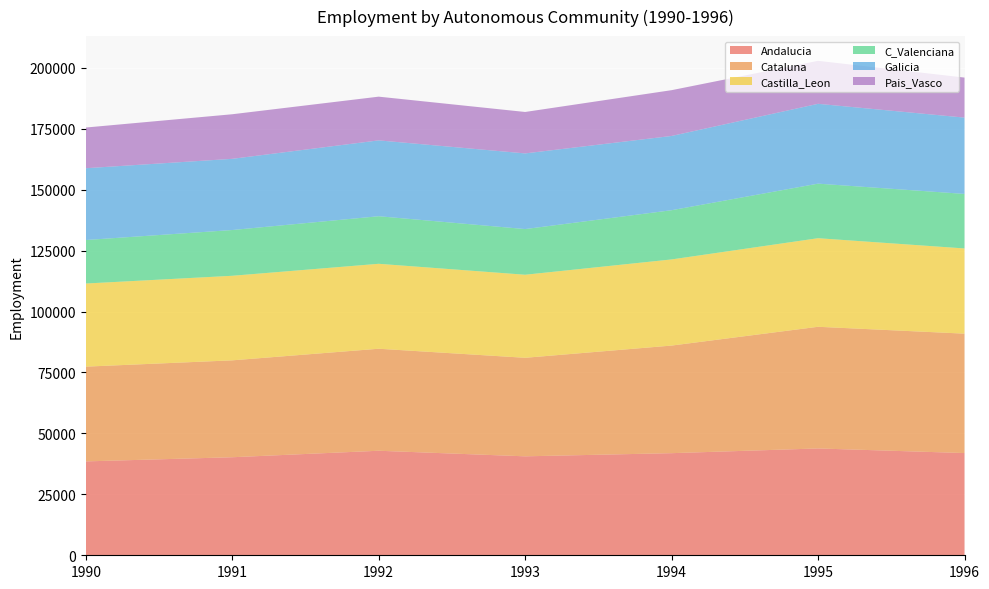

Reading right to left, what are all the values shown in this chart?

Andalucia: 41935	43824	41887	40593	42881	40217	38514
Cataluna: 48985	49916	44145	40425	41852	39755	38875
Castilla_Leon: 34958	36340	35341	34072	34850	34692	34100
C_Valenciana: 22369	22381	20188	18736	19511	18769	17843
Galicia: 31309	32750	30466	31040	31117	29208	29458
Pais_Vasco: 16420	17635	18782	16999	17938	18290	16692